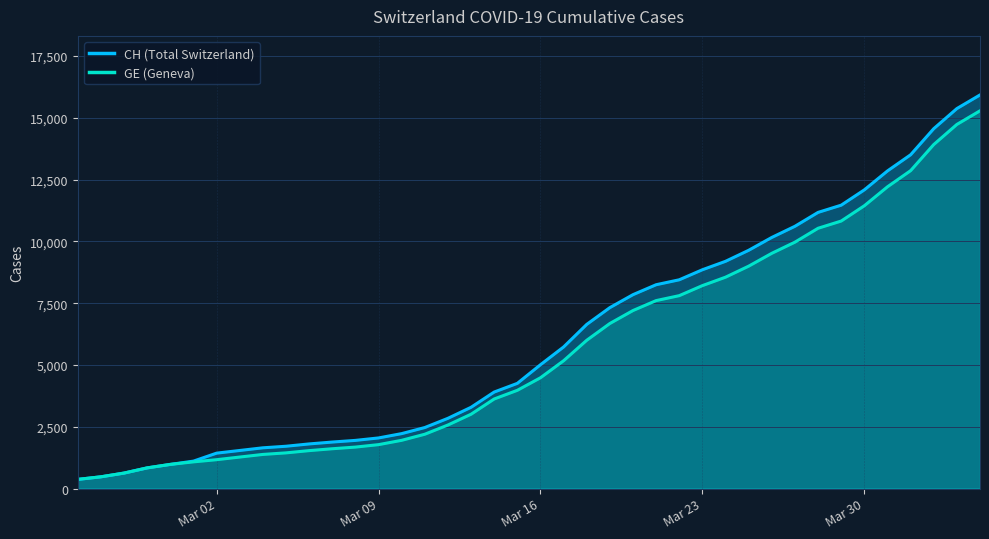

Which has a higher value, 2020-03-03 or 2020-03-17?

2020-03-17